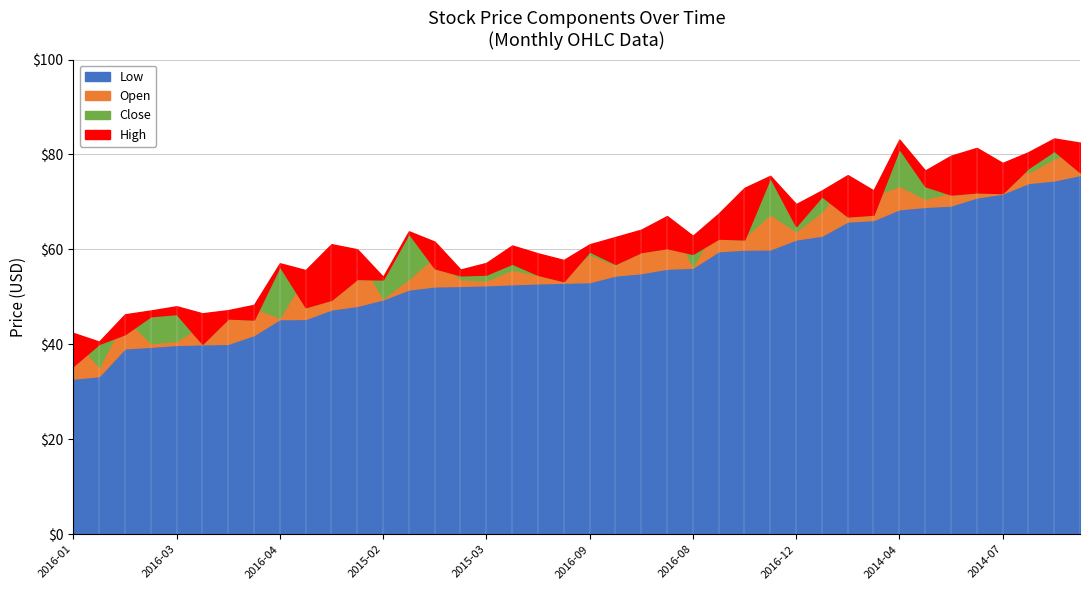

At which label is Close closest to 58?

2016-06